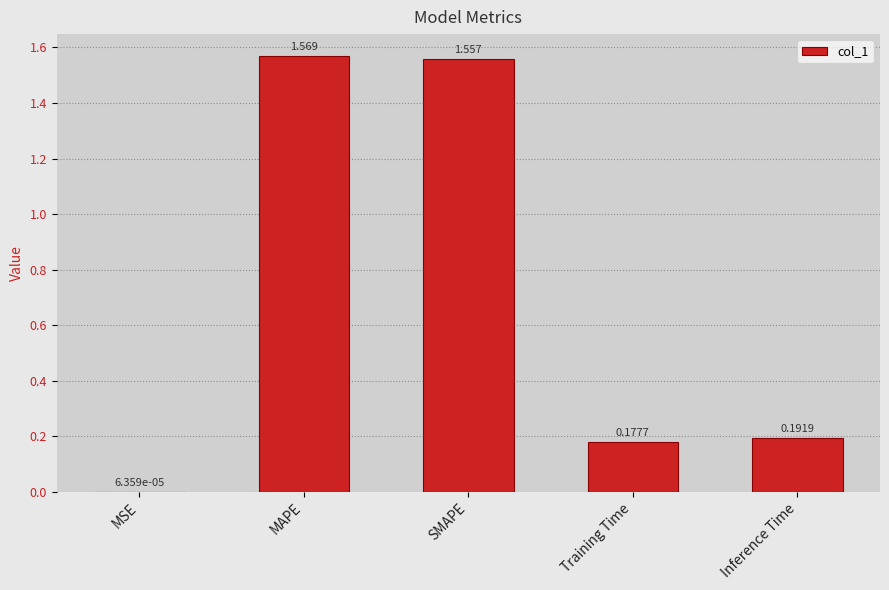

The value at Inference Time is 0.3. True or false?

False